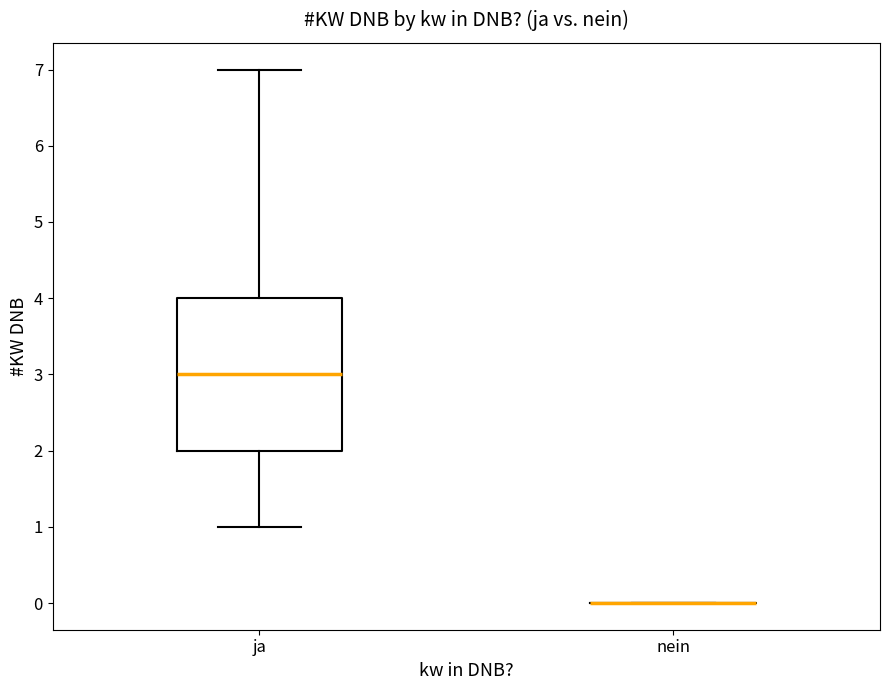

Where does the lower whisker of the box for ja end on the y-axis? The values are not printed on the chart, so give them approximately, as read against the axis.

1